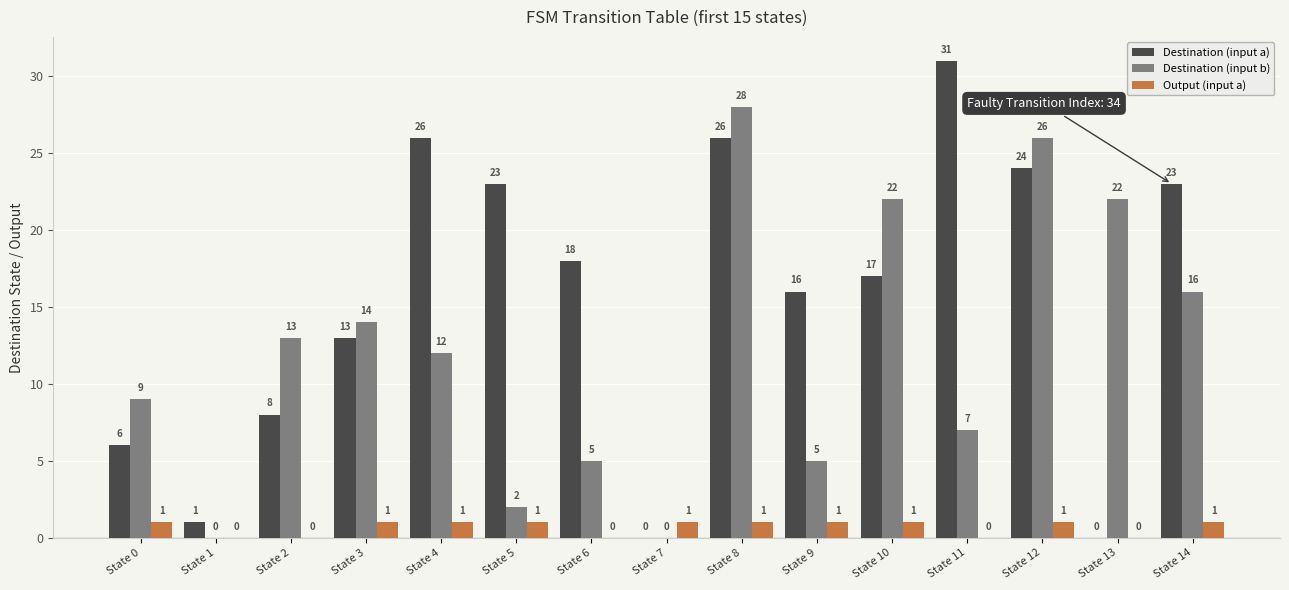

At which category is the sum across all series the highest?

State 8